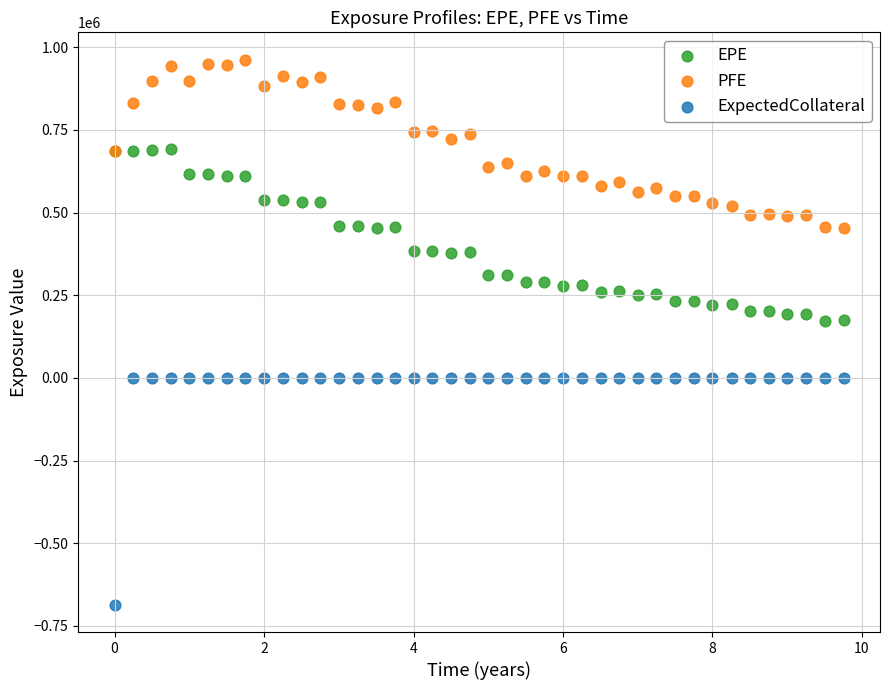

Which series has the widest spread of Y values?

ExpectedCollateral